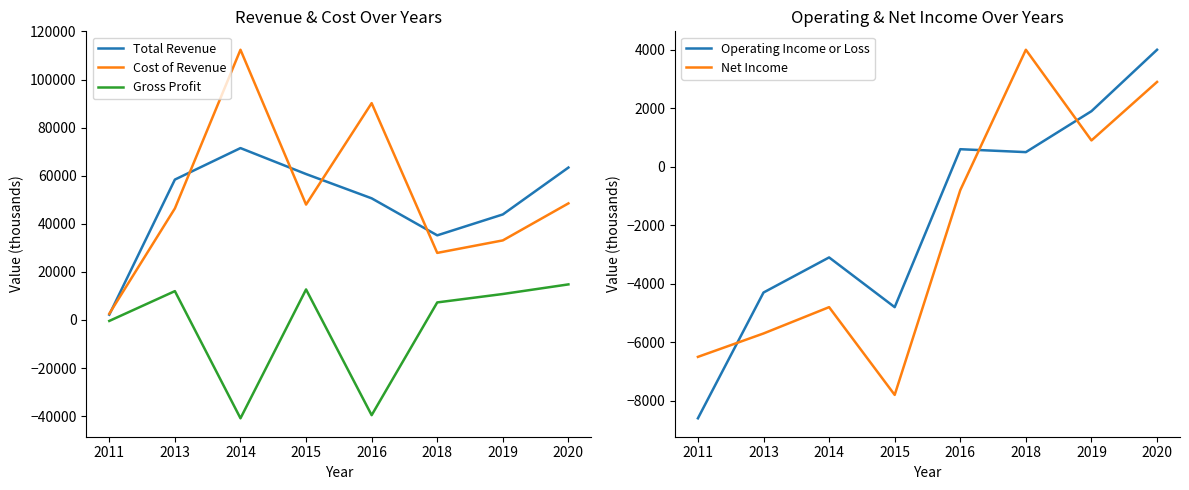

Which series has the largest total across all categories?

Cost of Revenue